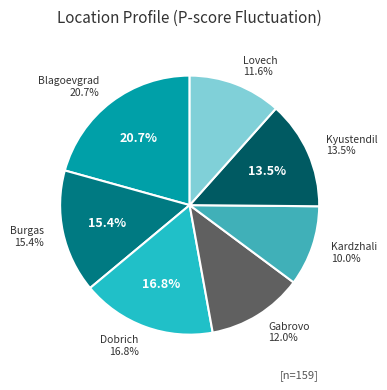

Is it true that Lovech is 24% of the pie?

False